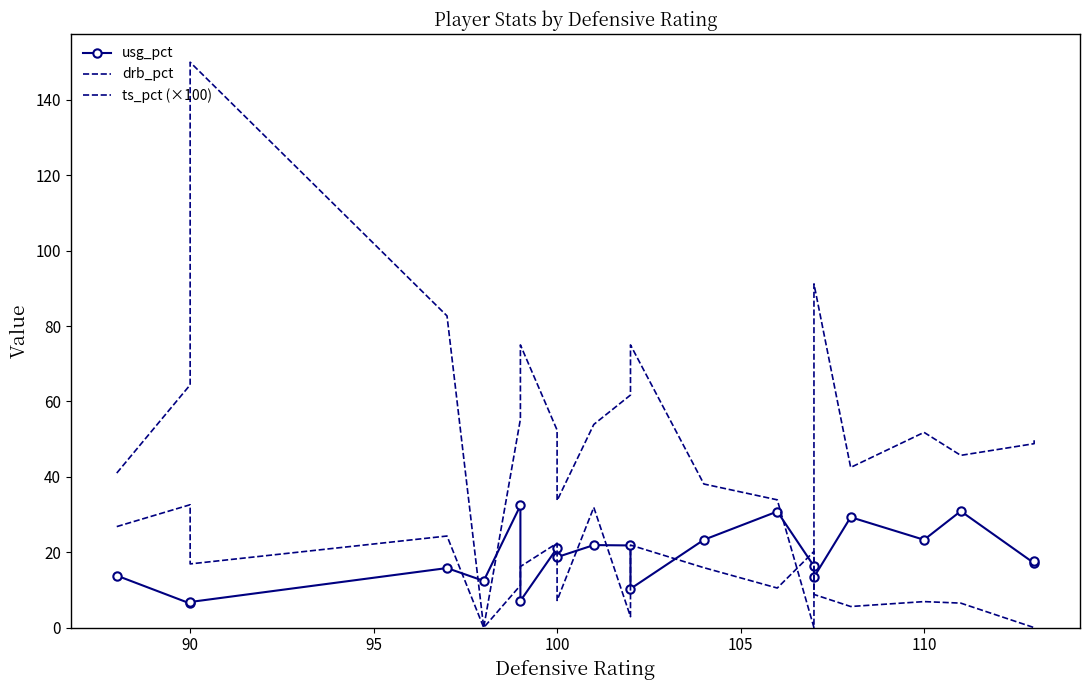

Is this an area chart (filled region under the line)?

No